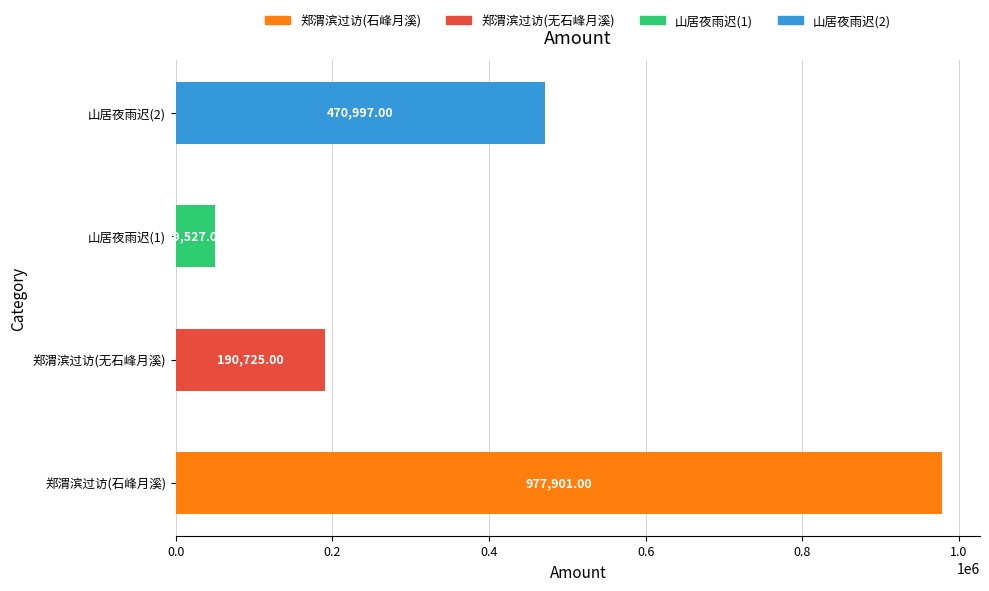

How many data points does each series have?

4